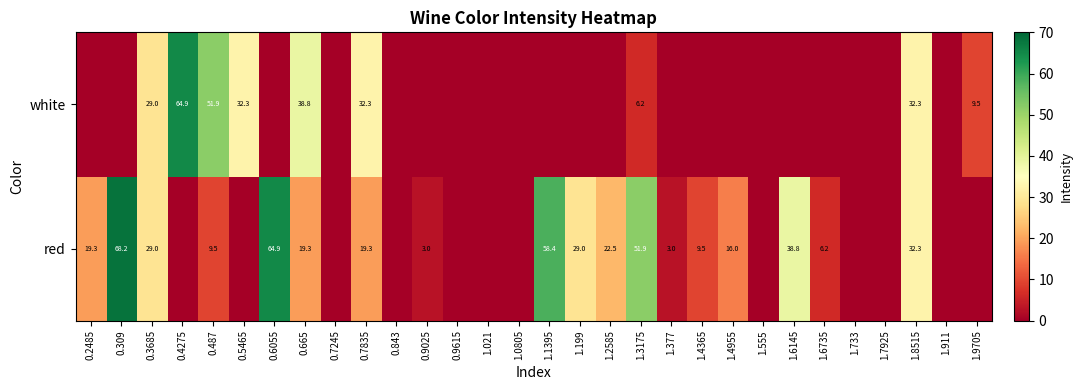

What is the sum of the red values at 1.8515 and 0.2485?

51.6